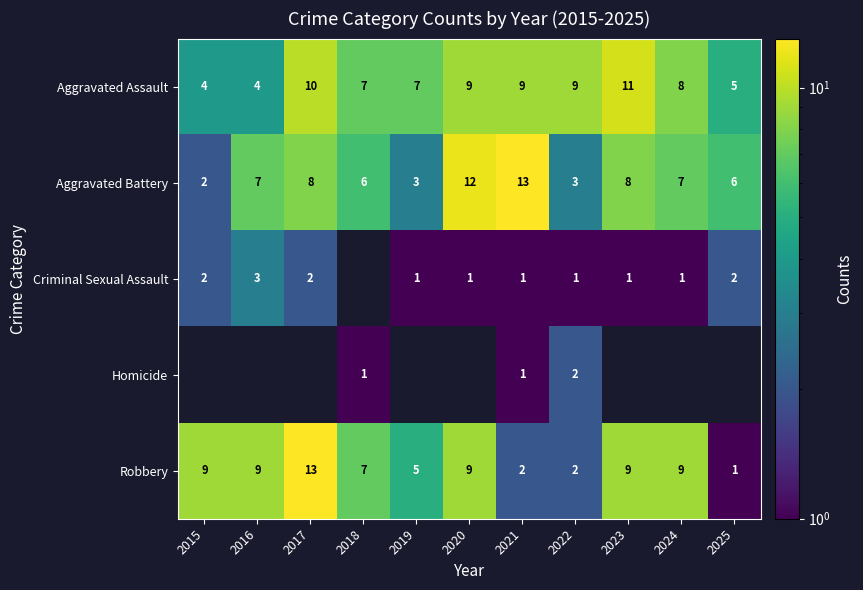

What is the difference between the highest and lowest values at 2021?

12